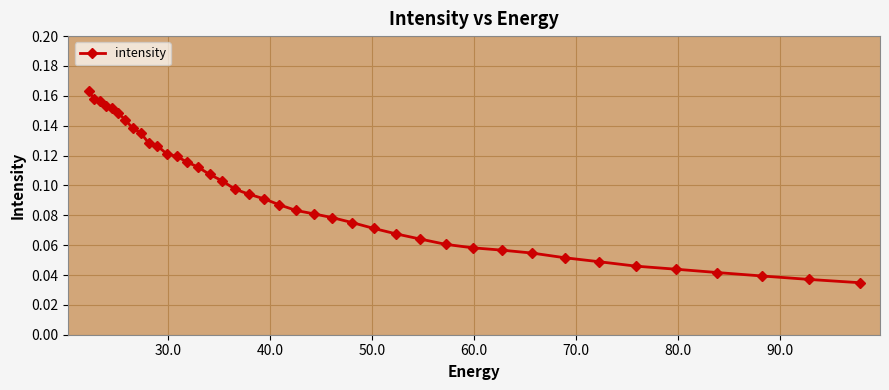

How many distinct data groups are displayed?

1